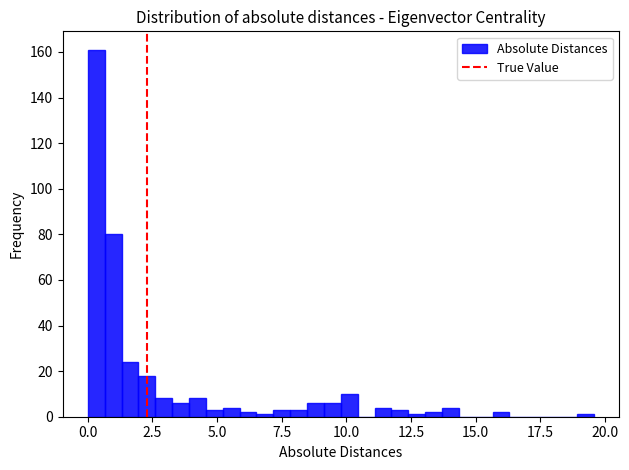

Read against the x-axis, roughly where is the centre of the tallest bar?

0.5